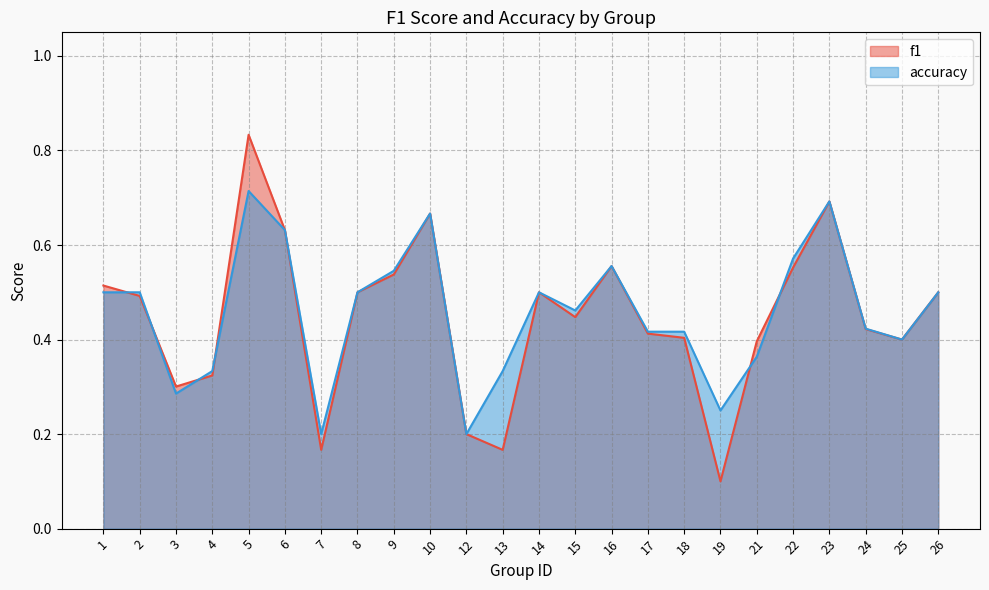

Rank the categories by accuracy value from highest to lowest.

5, 23, 10, 6, 22, 16, 9, 1, 2, 8, 14, 26, 15, 24, 17, 18, 25, 21, 4, 13, 3, 19, 7, 12